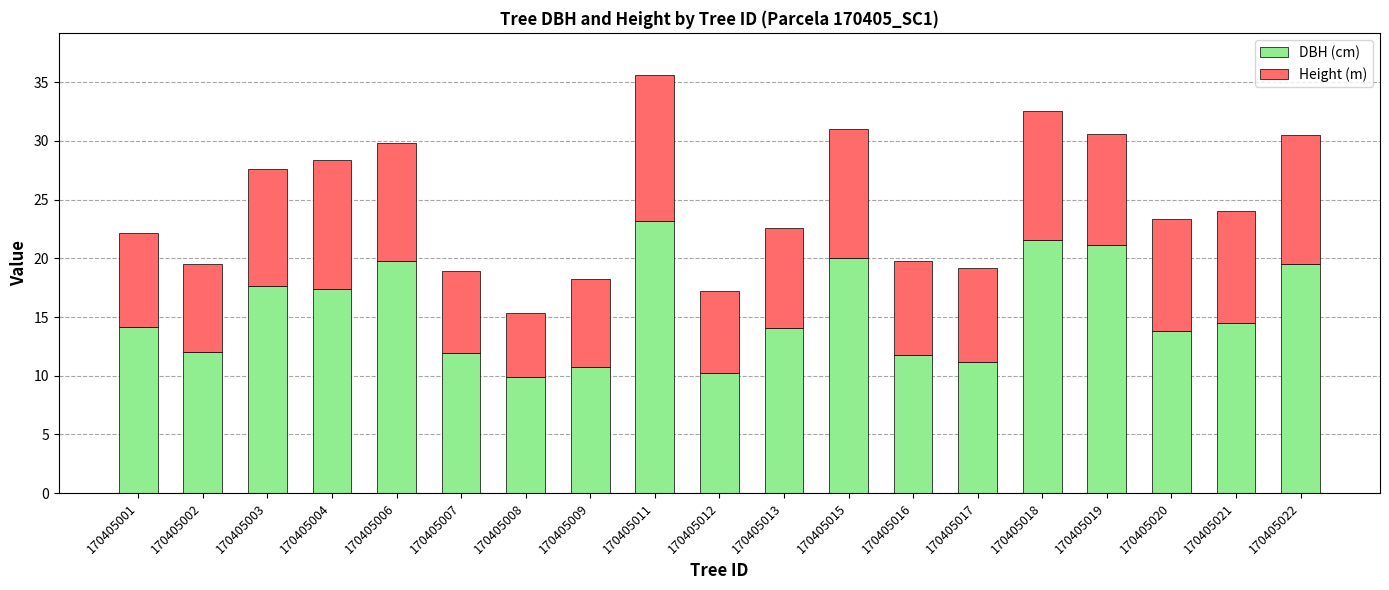

How many data points does each series have?

19